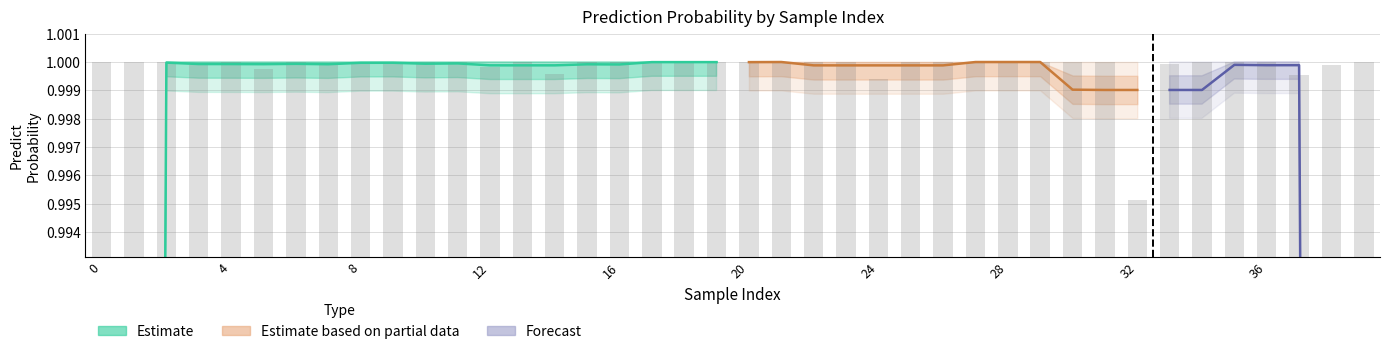

What is the value of the 36th bar from the left?

1.0